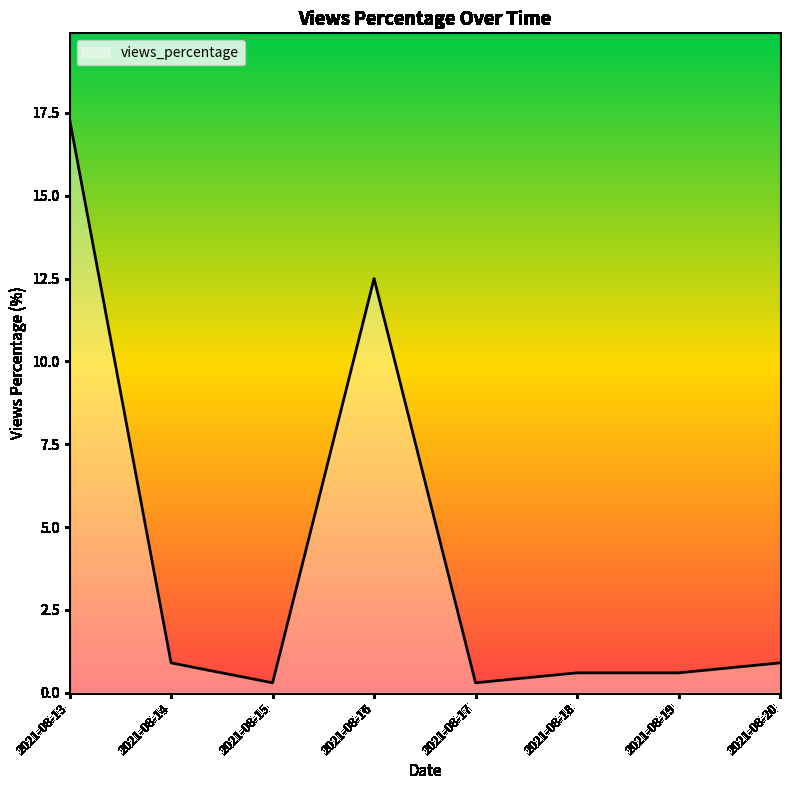

What is the greatest value displayed?

17.3